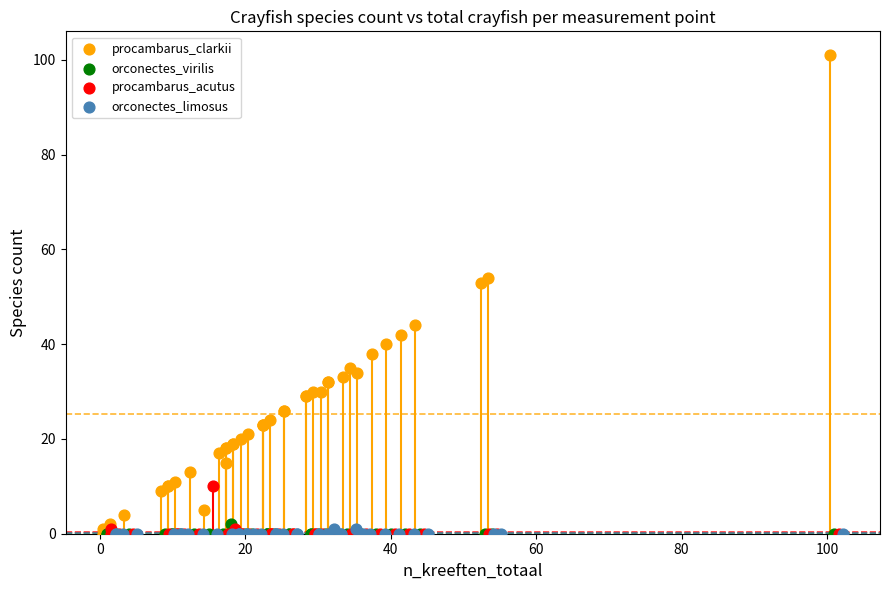

Which series reaches the maximum Y coordinate?

procambarus_clarkii